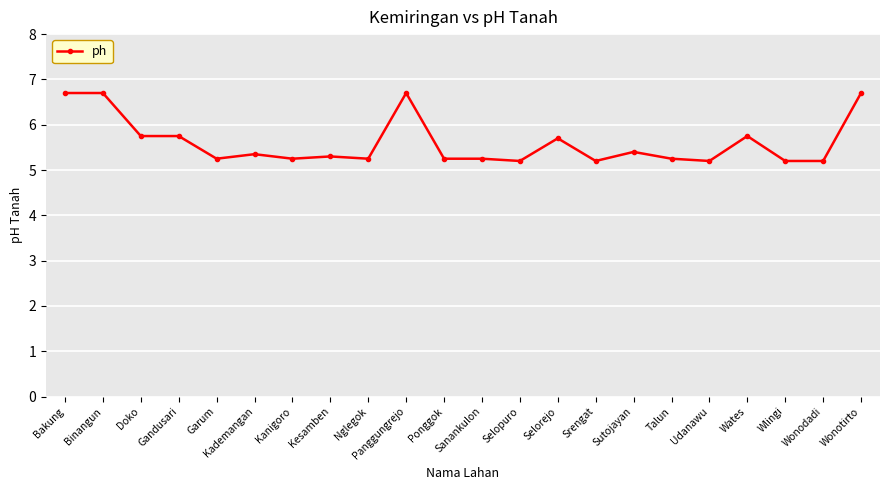

What position from the right is Udanawu?

5